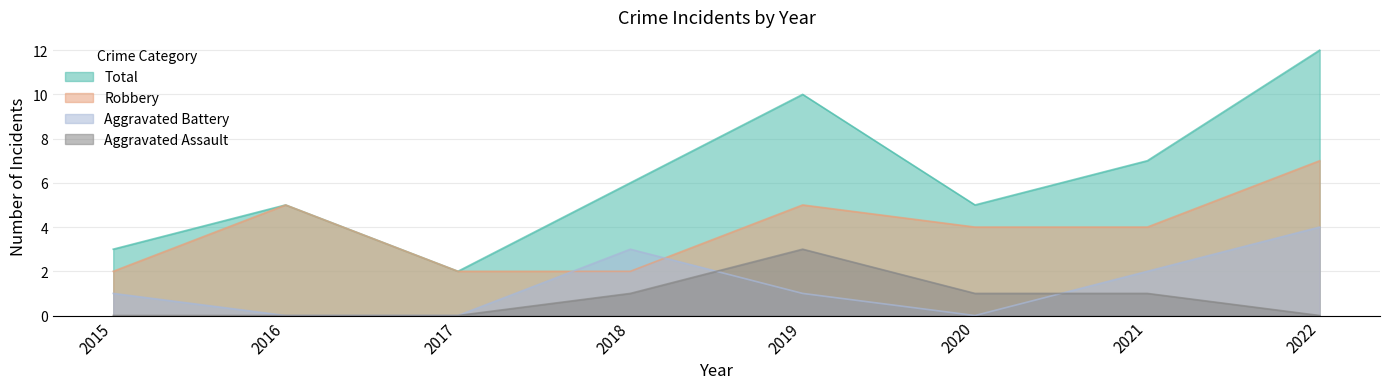

Which series has the largest total across all categories?

Total